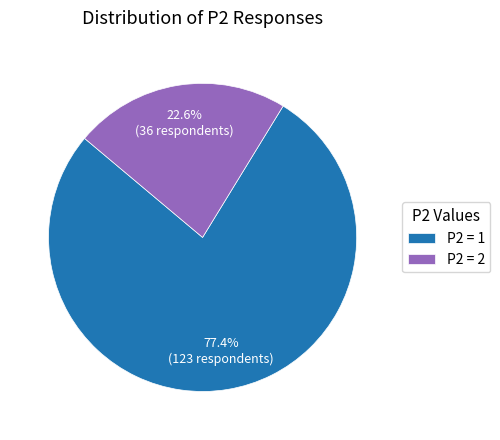

Which category accounts for the majority?

P2 = 1